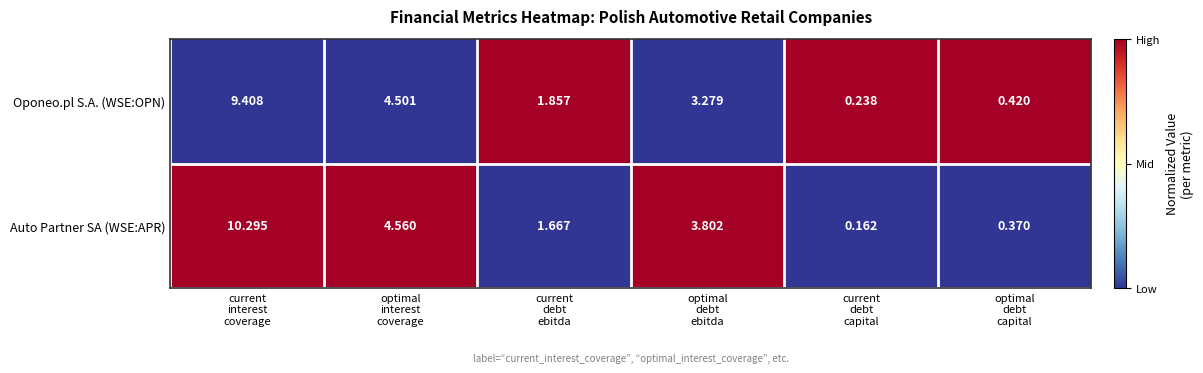

Rank the series by their average value, from lowest to highest.

Oponeo.pl S.A. (WSE:OPN), Auto Partner SA (WSE:APR)